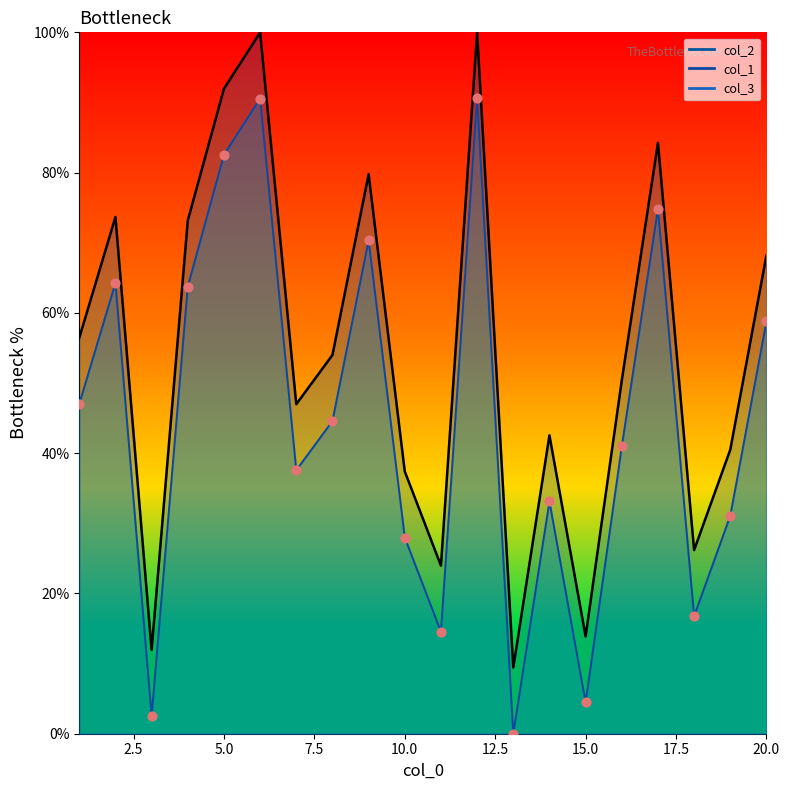

What is the total value across all series at 7?

84.5